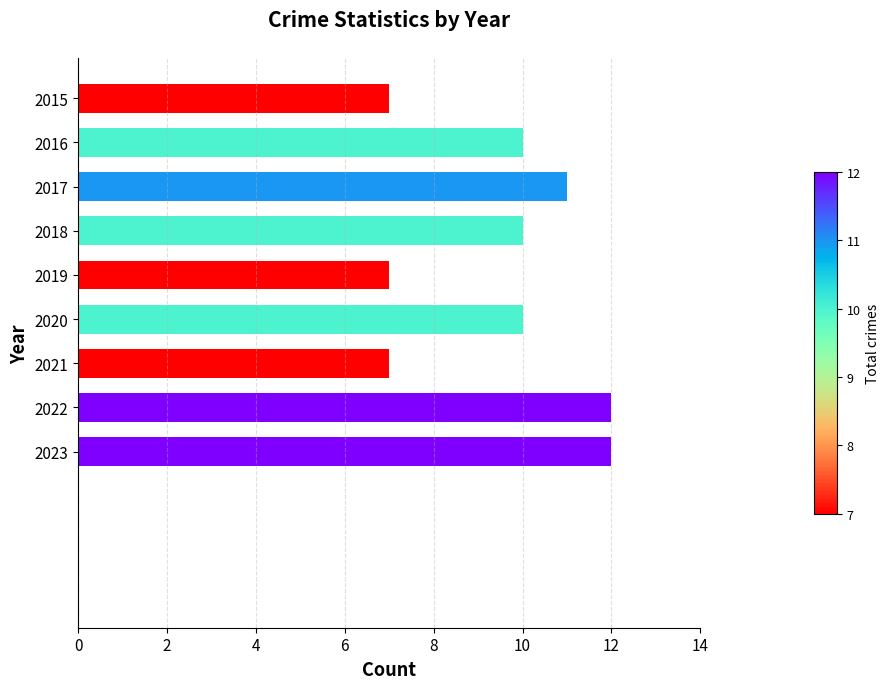

What is the difference between the maximum and minimum values?

5